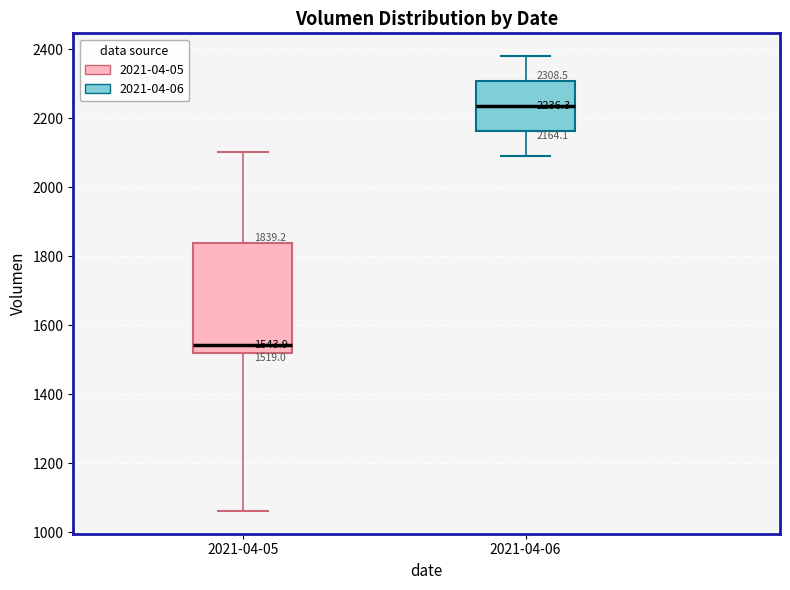

Comparing the boxes themselves (not the whiskers), which one is the tallest?

2021-04-05